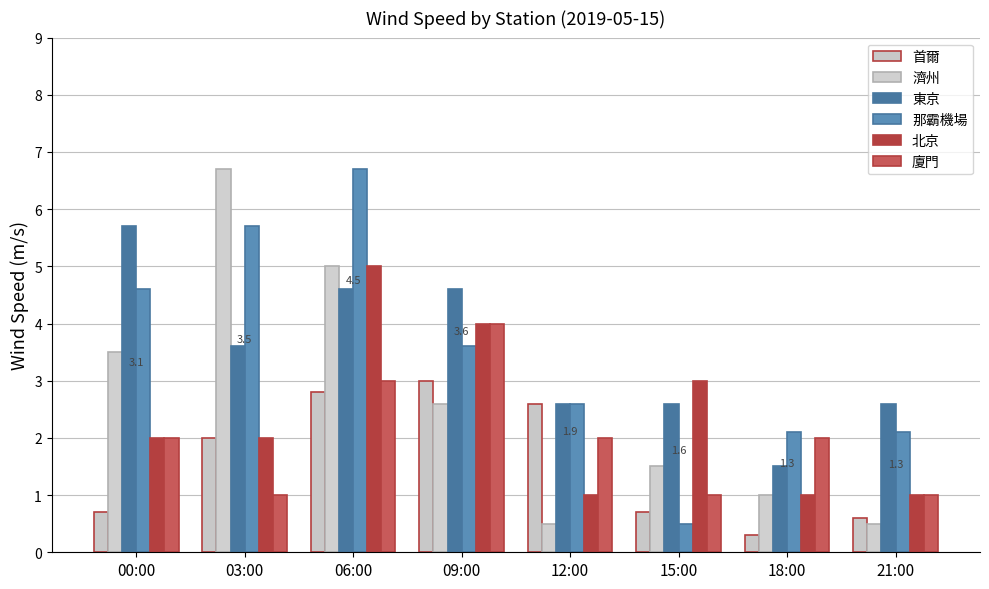

How many groups of bars are there?

8